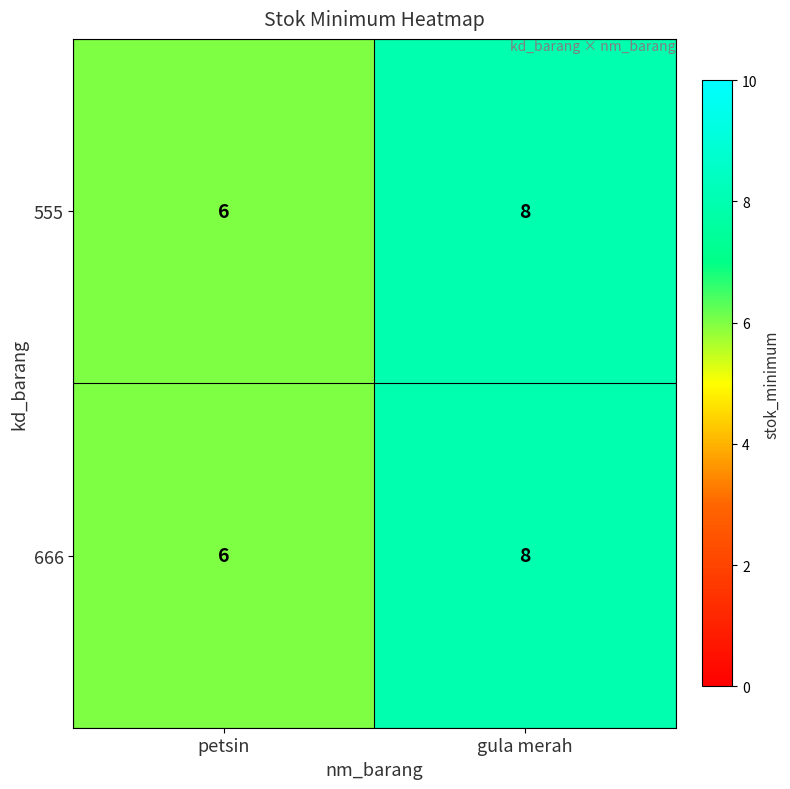

What is the sum of the 555 values at petsin and gula merah?

14